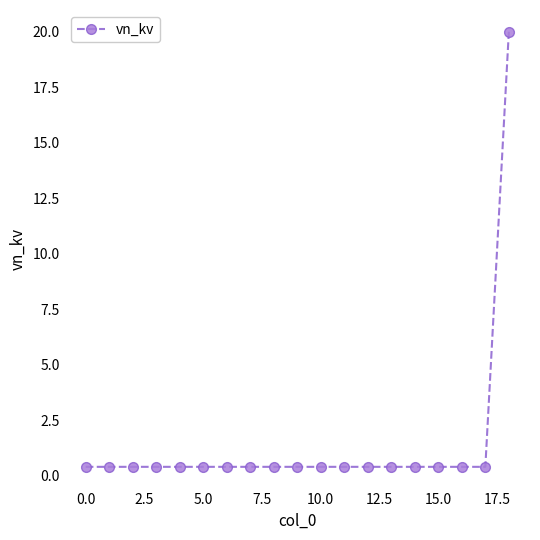

Reading left to right, transcribe all the data shown in this chart.

0.4	0.4	0.4	0.4	0.4	0.4	0.4	0.4	0.4	0.4	0.4	0.4	0.4	0.4	0.4	0.4	0.4	0.4	20.0